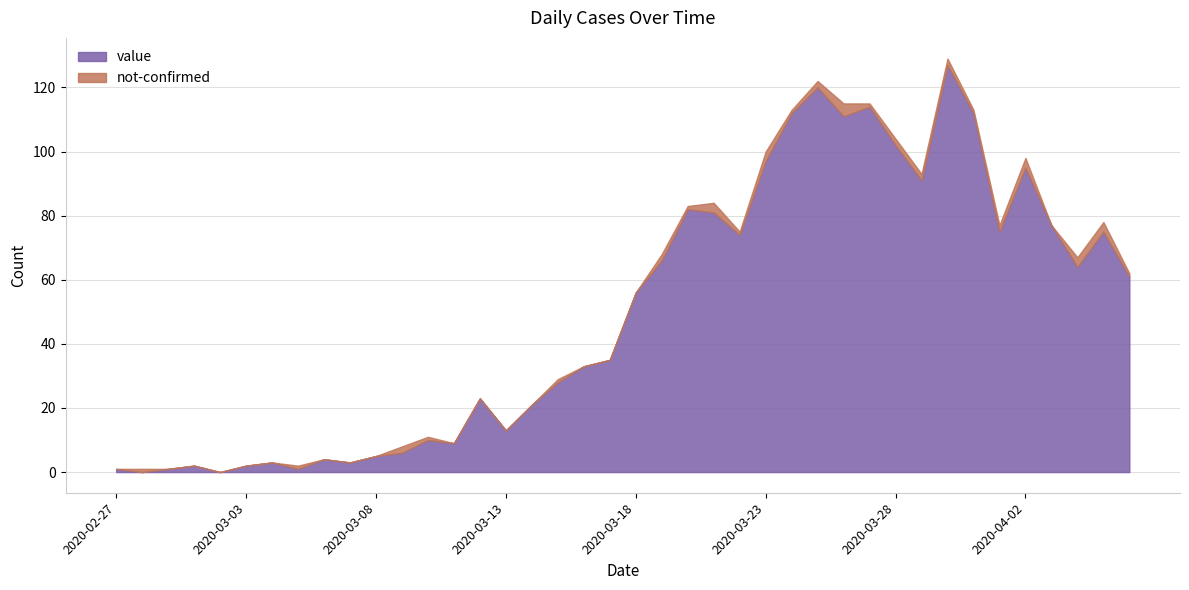

What is the value of the value point at the 8th from the left?

1